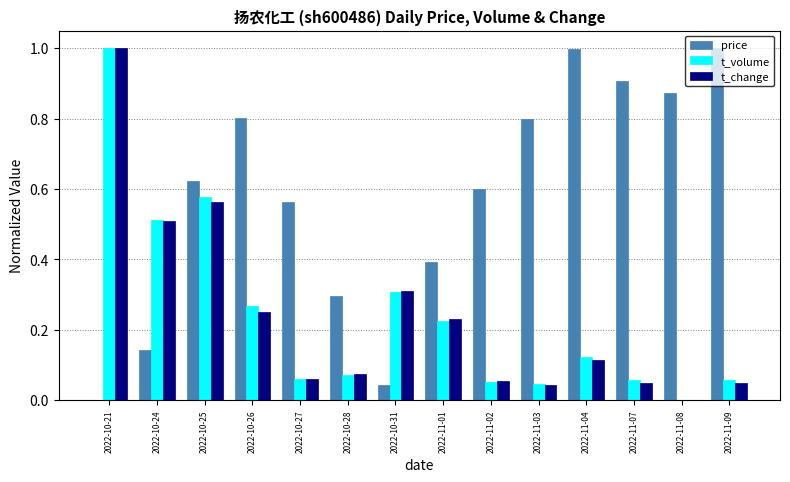

Is it true that price equals 1.0 at 2022-10-25?

False